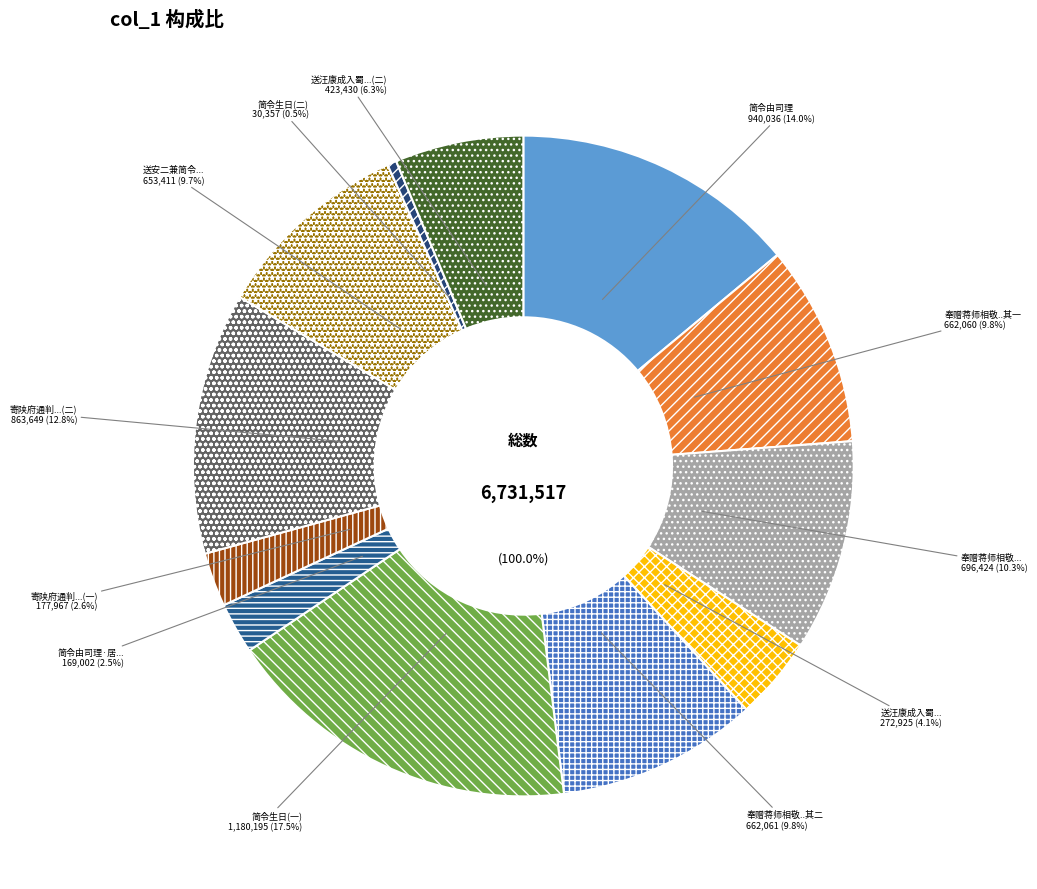

Is 送安二兼简令兄仁远 the majority of the pie?

No